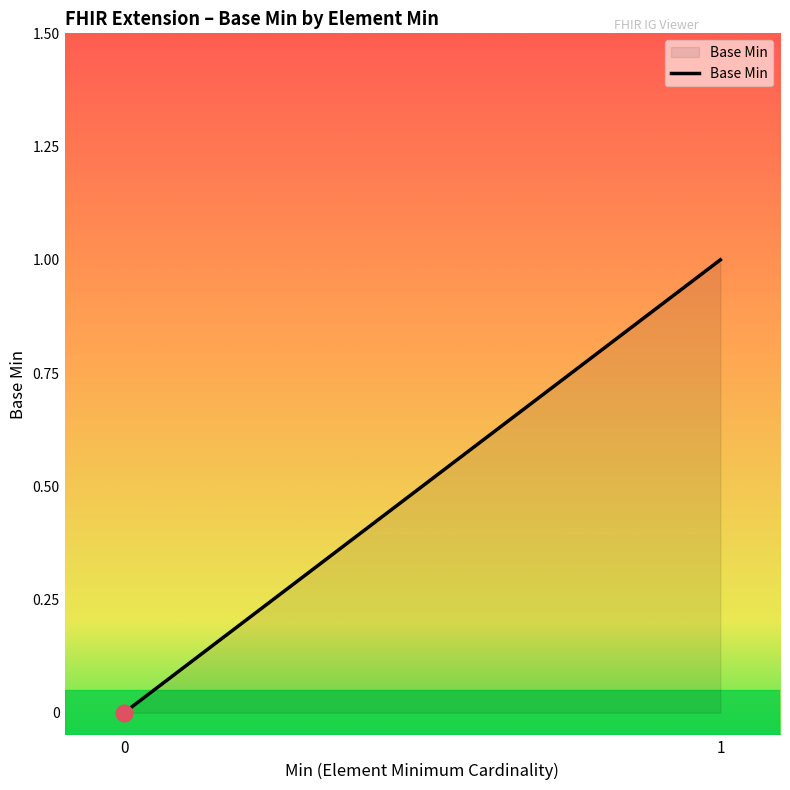

Does the chart have visible grid lines?

No